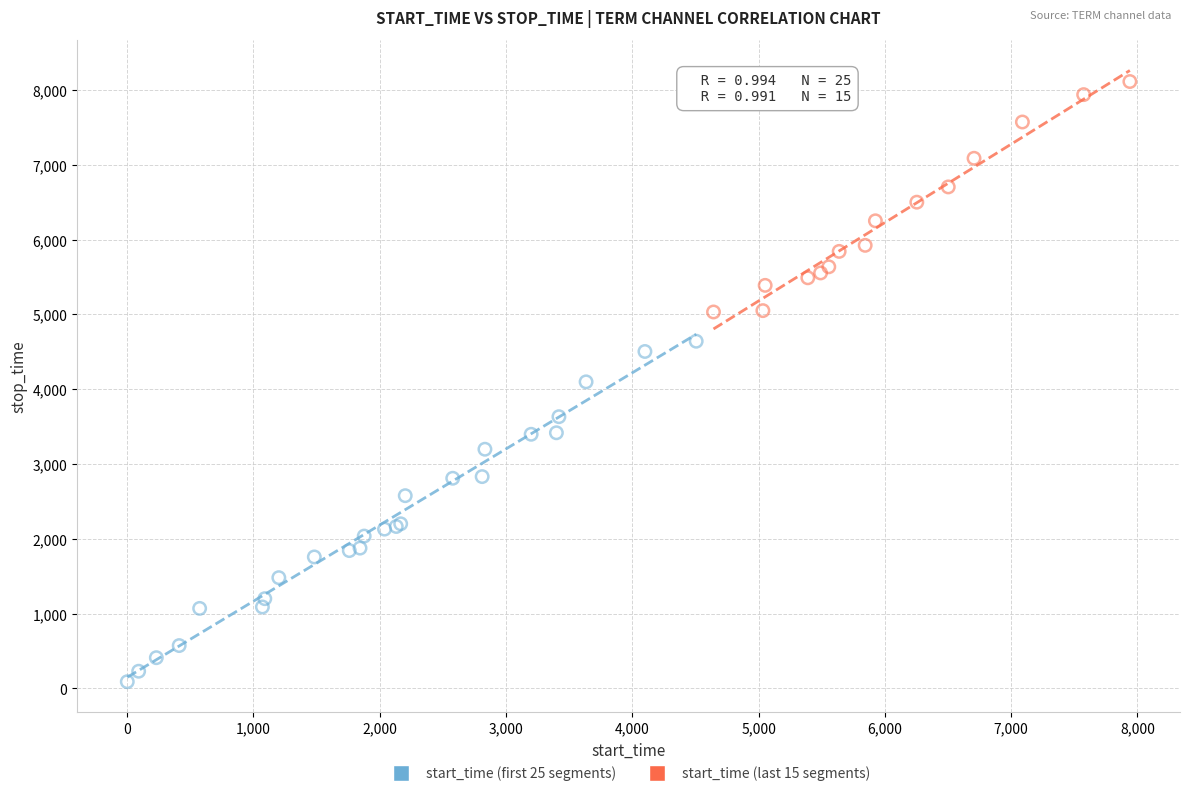

Which series has the widest spread of Y values?

start_time (first 25 segments)